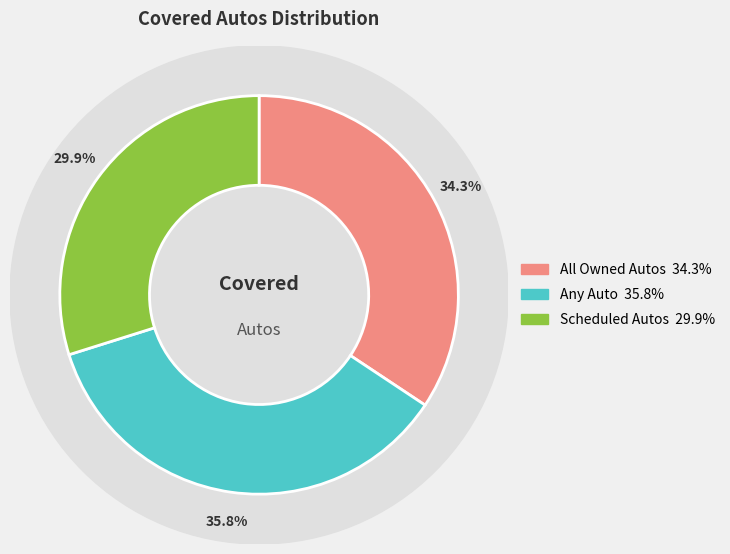

Which category has the biggest portion of the pie?

Any Auto